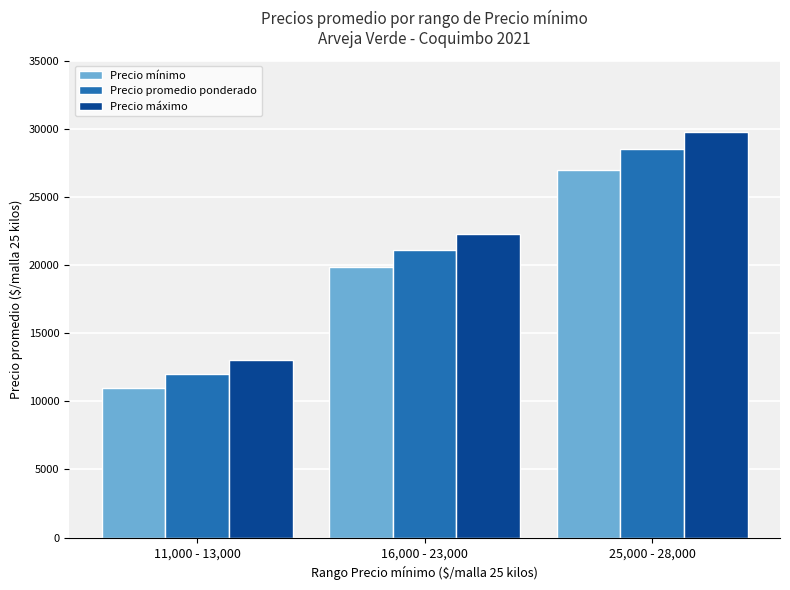

Are the bars horizontal?

No